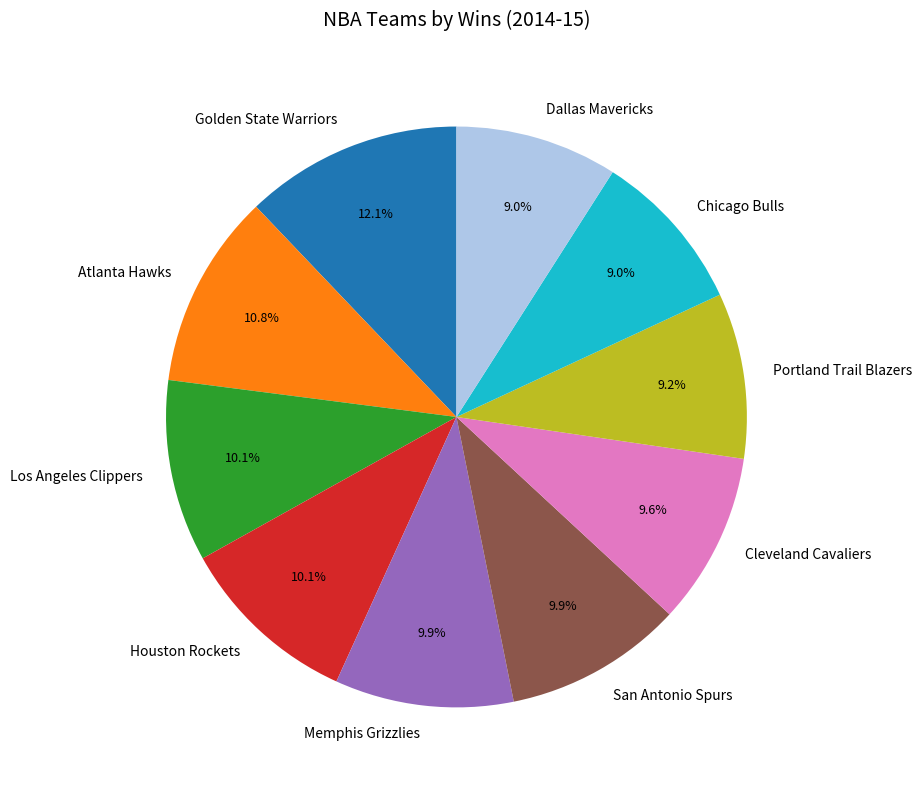

How many segments does this pie chart have?

10